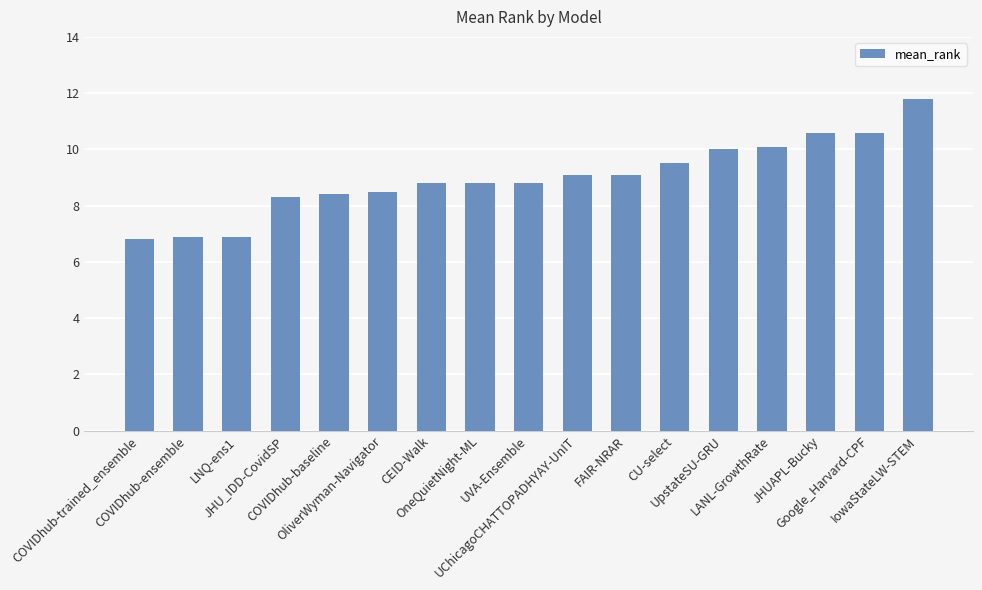

What position from the right is LNQ-ens1?

15